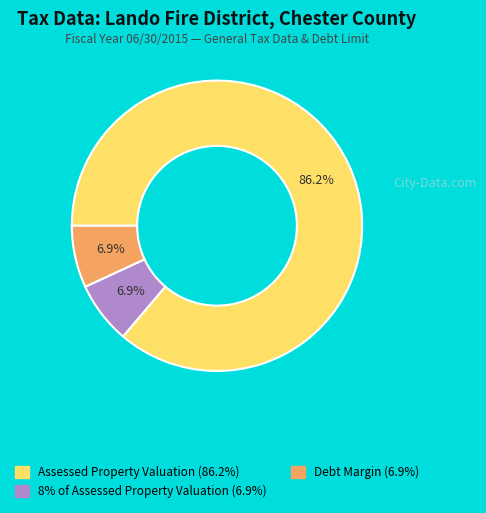

Which category has the biggest portion of the pie?

Assessed Property Valuation